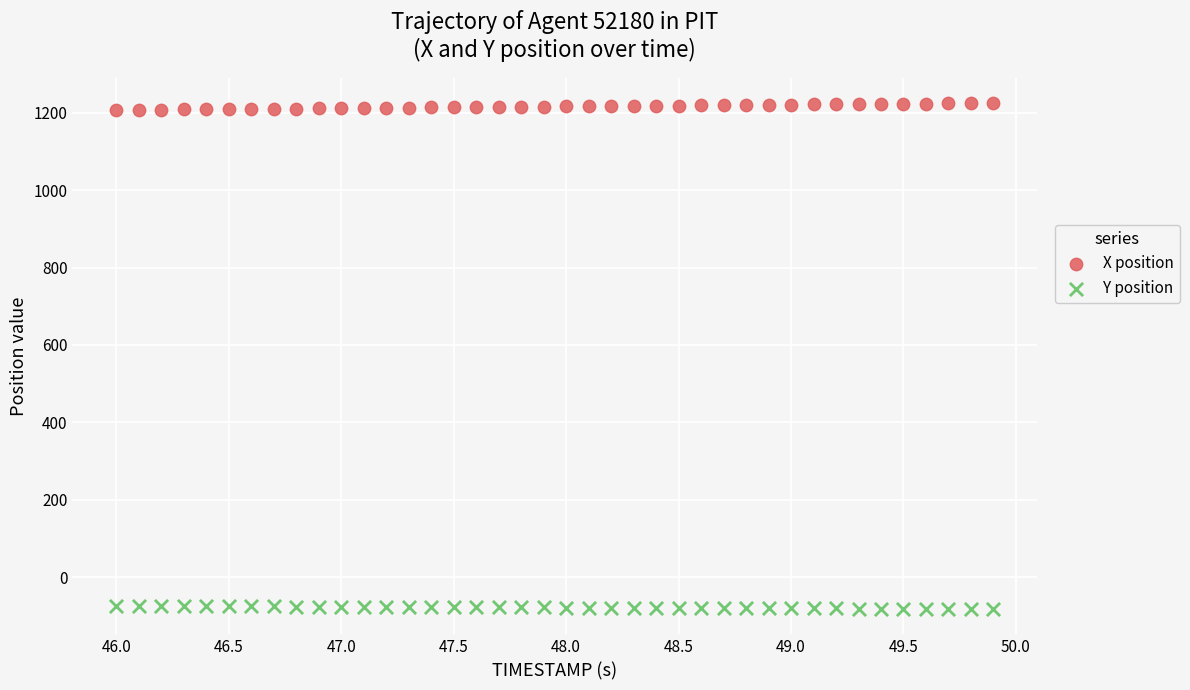

Which series contains the highest Y value?

X position